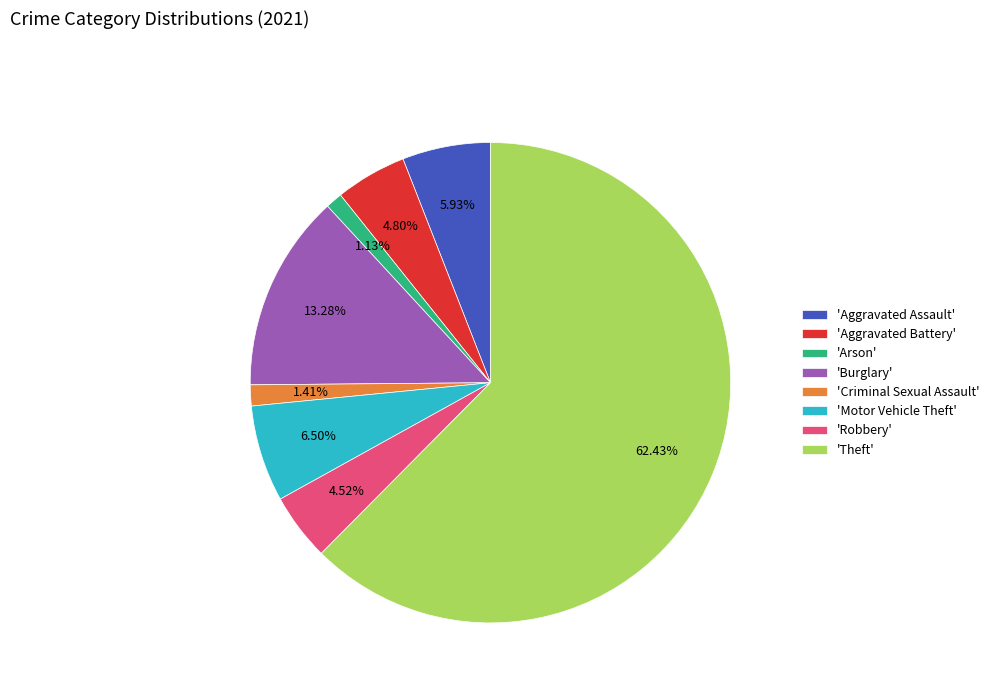

What is the largest slice in the pie chart?

'Theft'